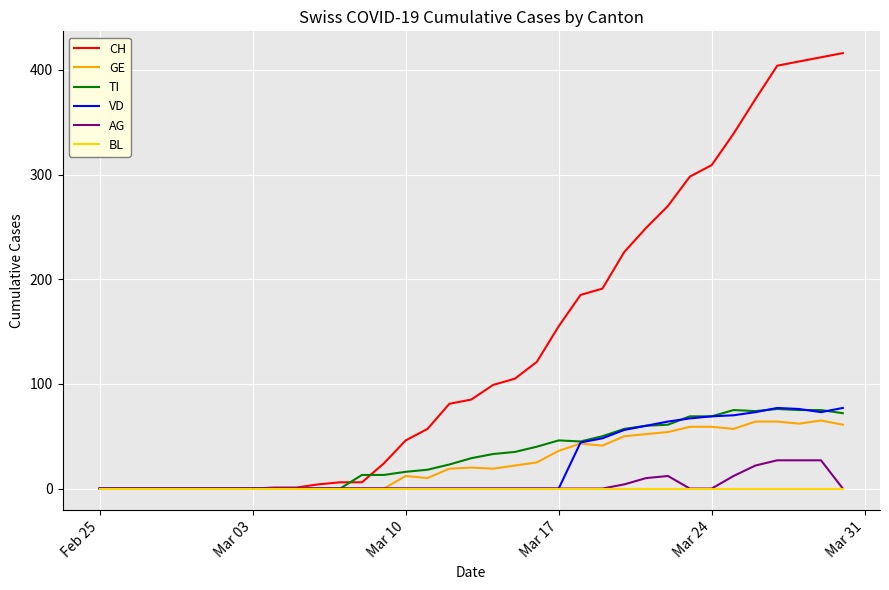

What is the greatest value displayed?

416